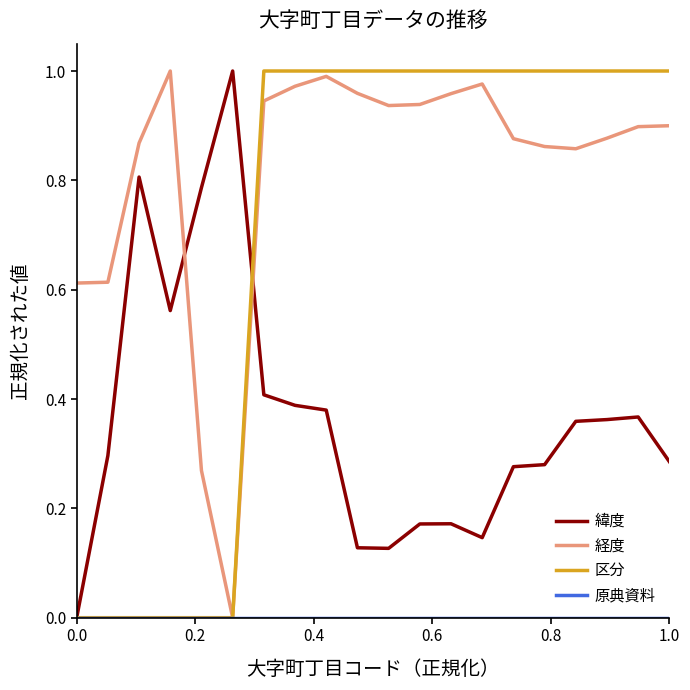

How many times do 経度 and 緯度 cross each other?

2